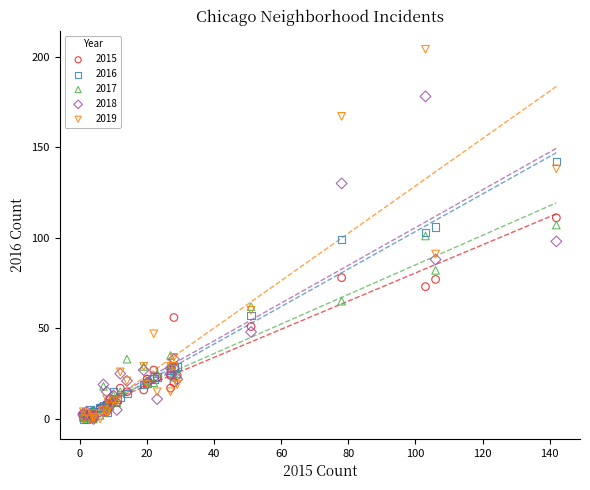

What are all the series names shown in the legend?

2015, 2016, 2017, 2018, 2019